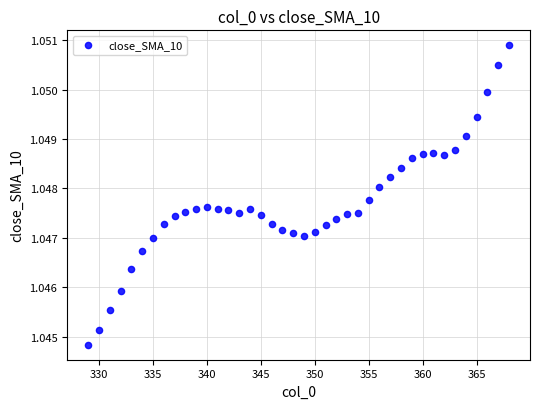

What is the range of X values (max minus min)?

39.0